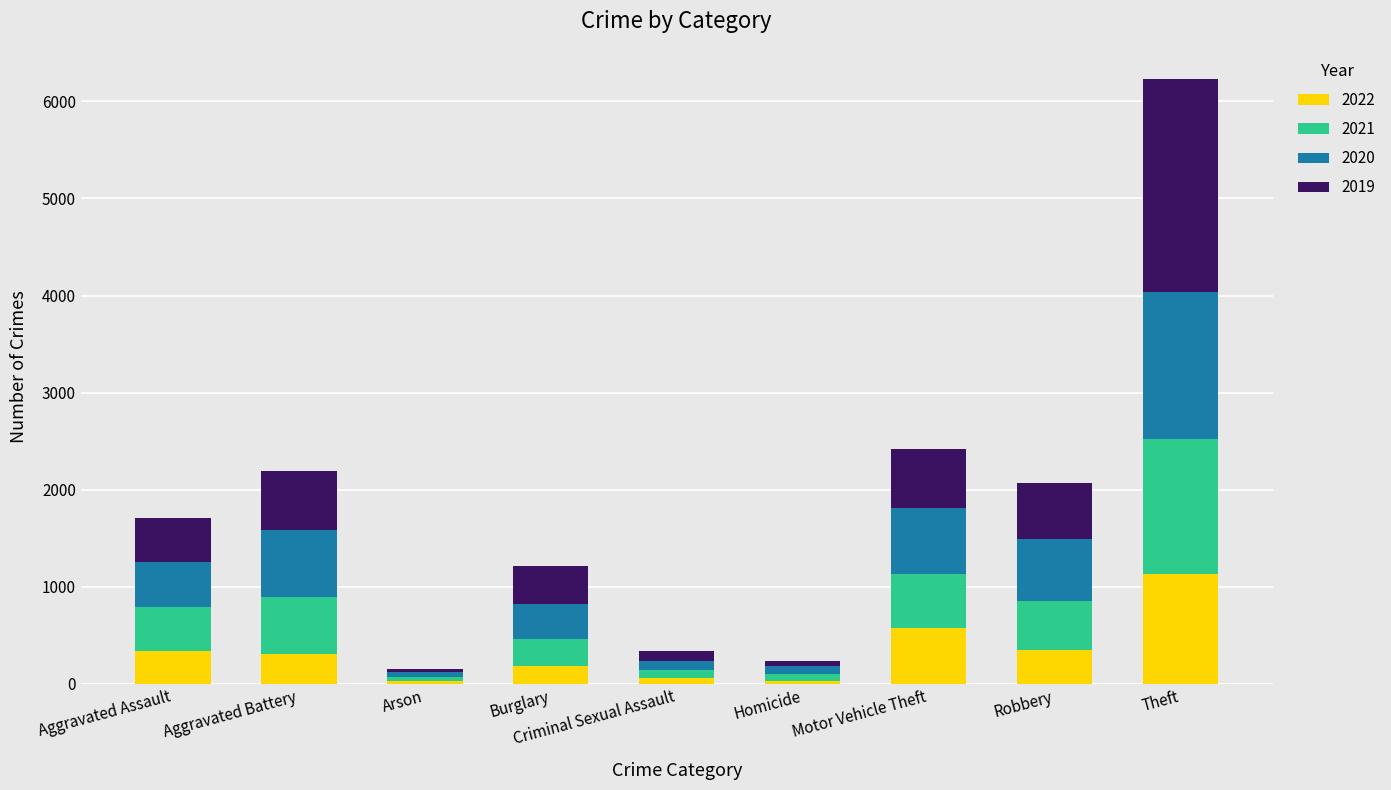

True or false: 2022 has a value of 345 at Robbery.

True